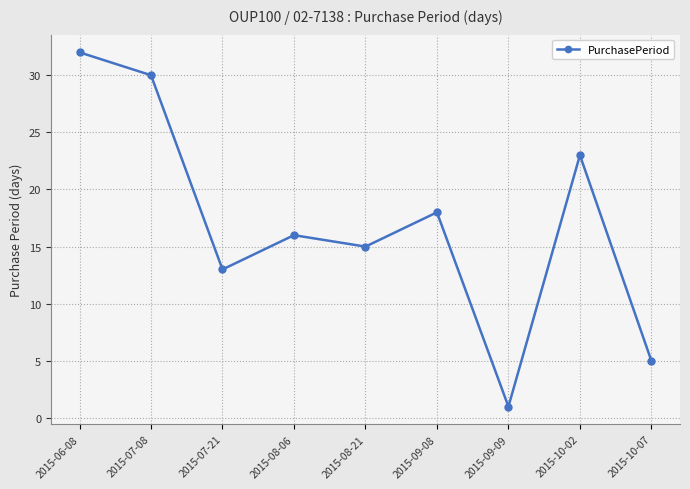

Which label corresponds to the largest value in the chart?

2015-06-08